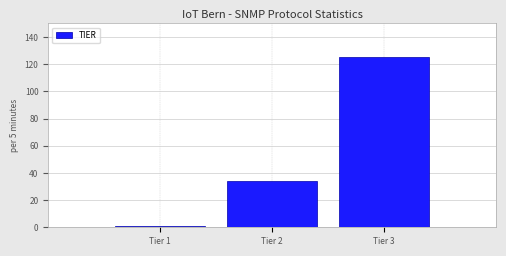

Reading left to right, list every bar in this chart as the range it spans on the x-axis followed by its height. The values are not printed on the chart, so give them approximately, as read against the axis.

0.5 to 1.5: under 2
1.5 to 2.5: 34
2.5 to 3.5: 126